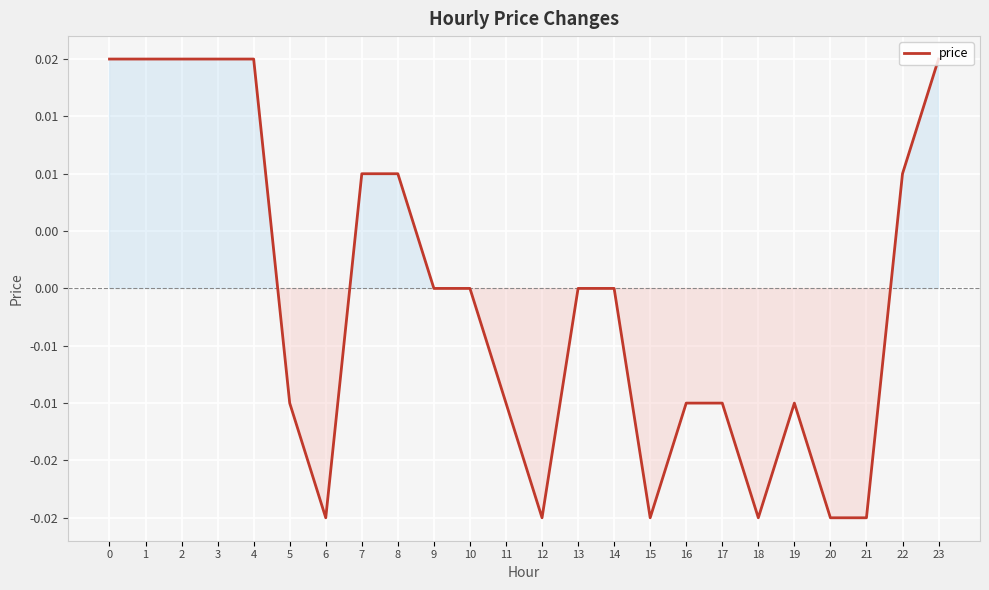

How many interior local peaks (higher than both neighbors) does the data have?

1